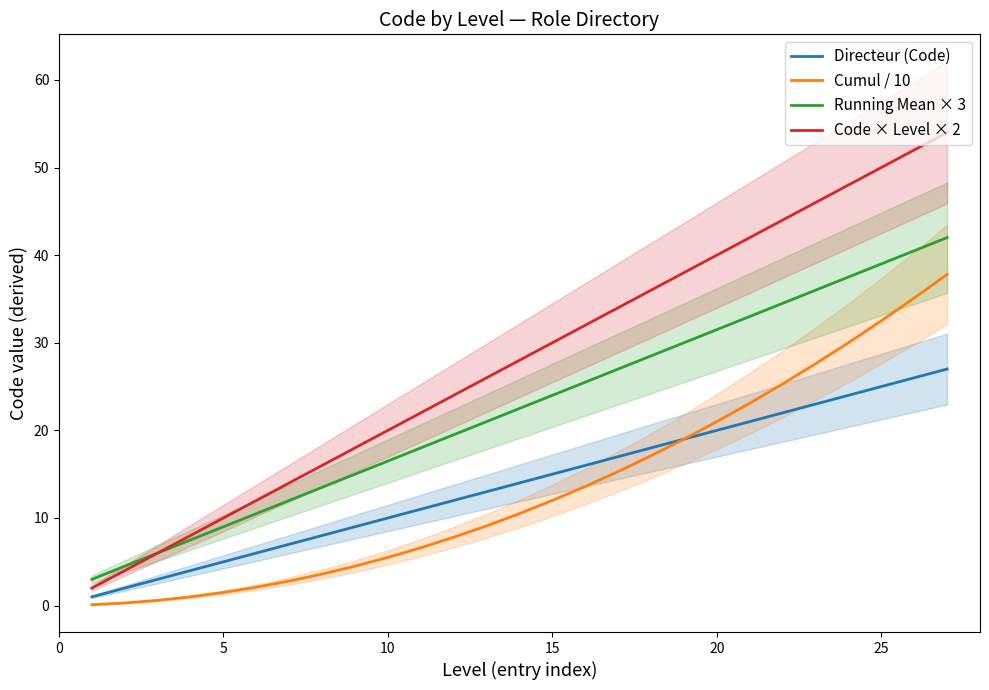

What is the value of the Running Mean × 3 point at the 17th from the left?

27.0